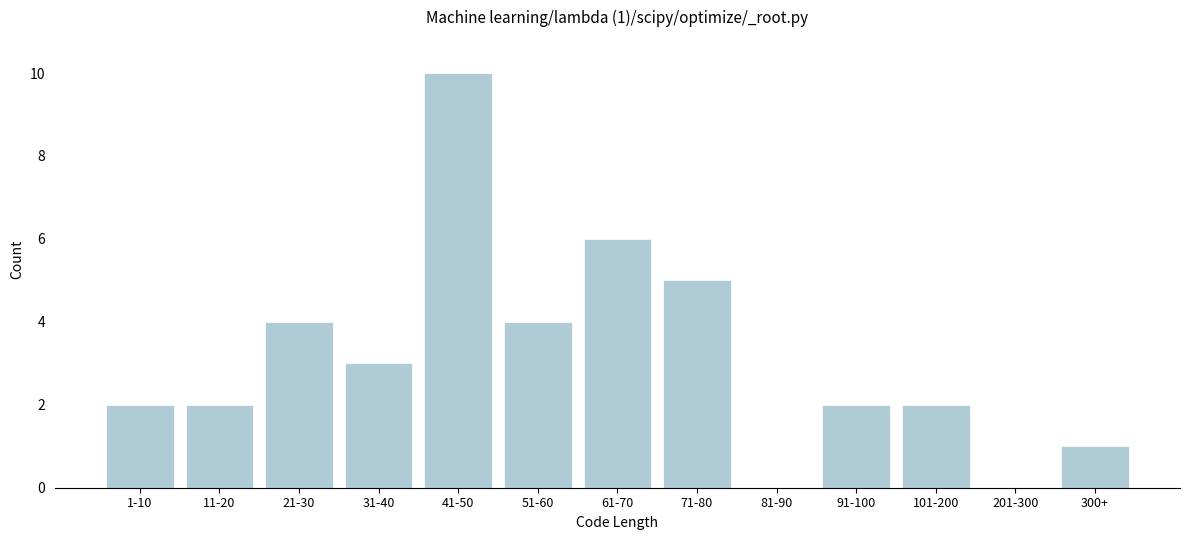

Reading left to right, list all the values displayed in this chart.

1-10=2	11-20=2	21-30=4	31-40=3	41-50=10	51-60=4	61-70=6	71-80=5	81-90=0	91-100=2	101-200=2	201-300=0	300+=1